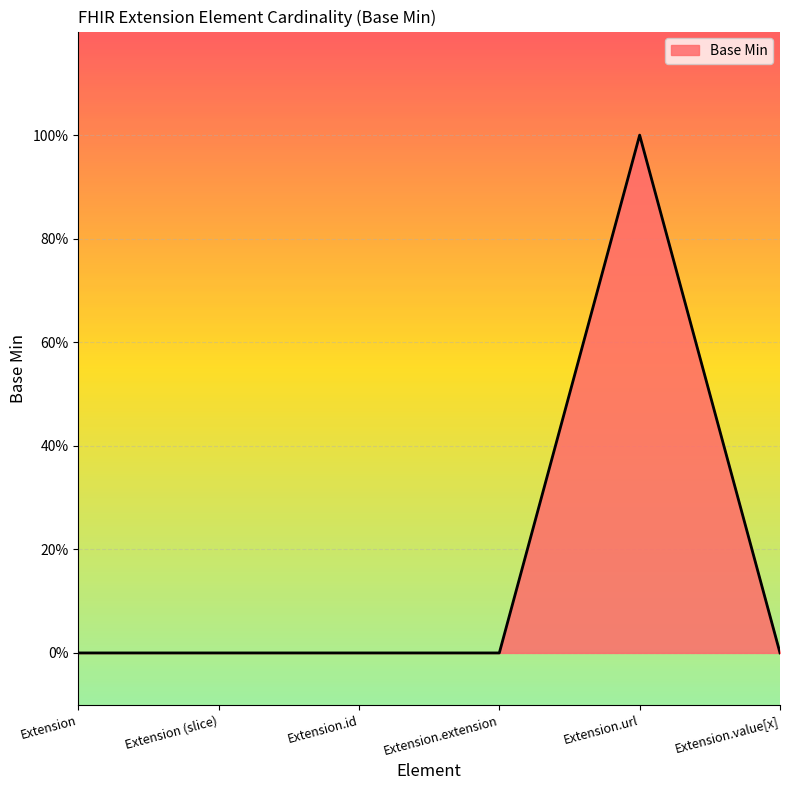

Reading left to right, what are all the values shown in this chart?

Extension=0	Extension (slice)=0	Extension.id=0	Extension.extension=0	Extension.url=1	Extension.value[x]=0